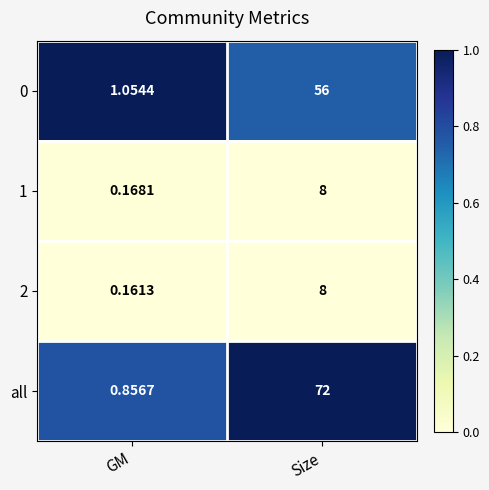

Which series has the largest total across all categories?

all